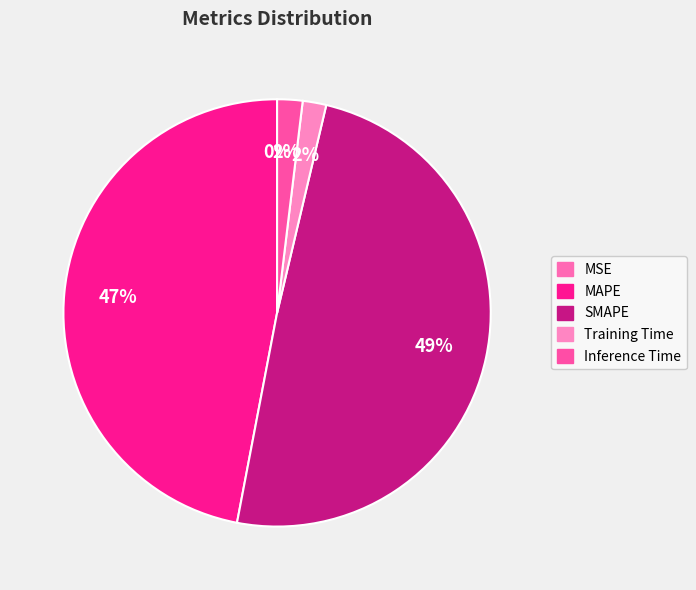

To the nearest percent, what is the average slice percentage?

20%